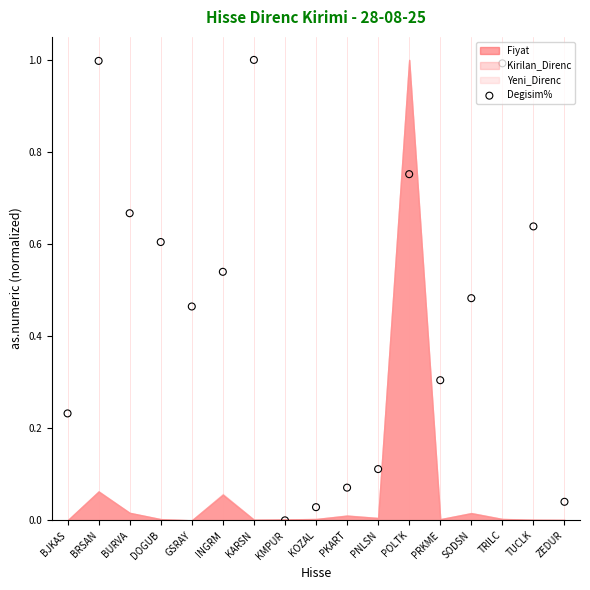

What is the change in value from PKART to POLTK?

+0.7